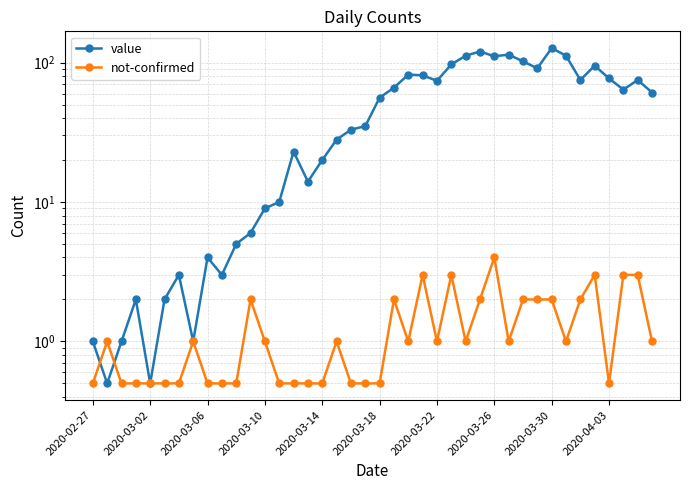

What is the difference between the highest and lowest values at 2020-03-26?

107.0